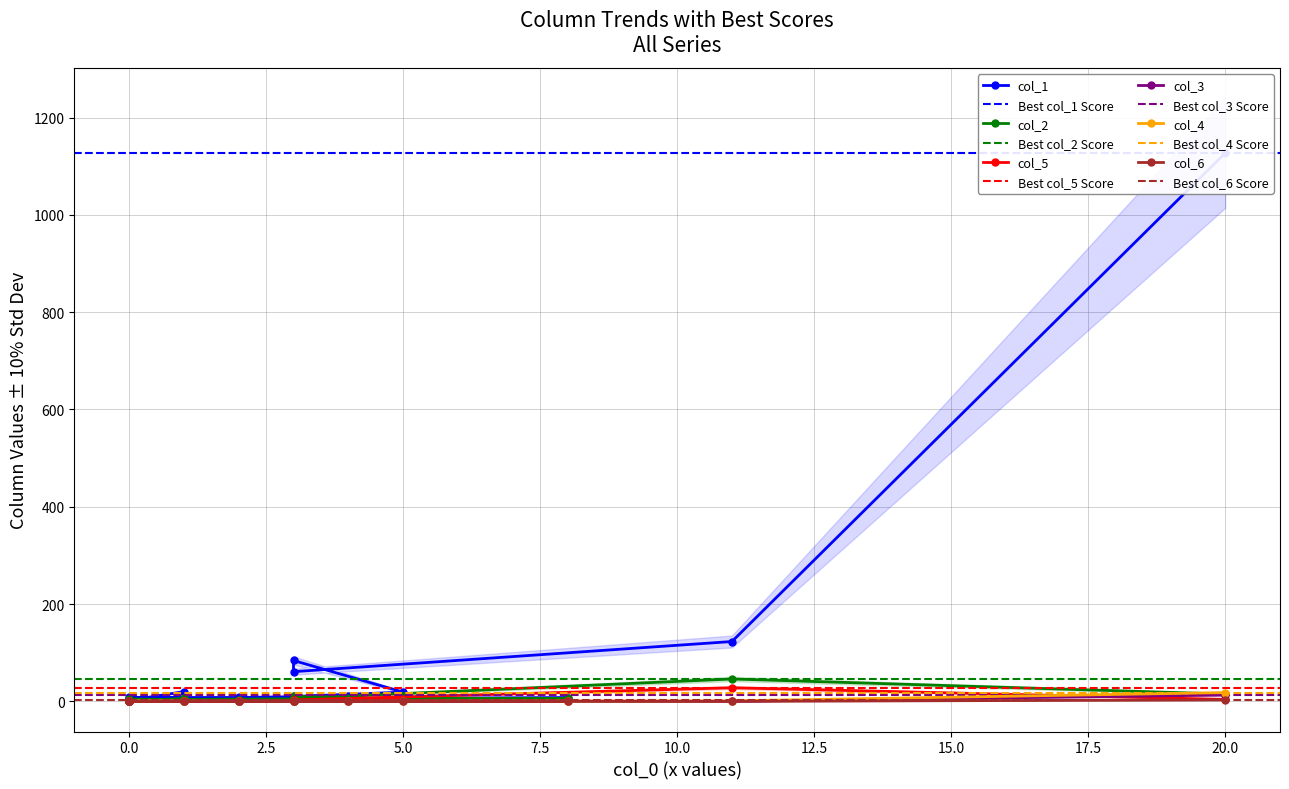

The value of col_1 at 8 is 7. True or false?

True